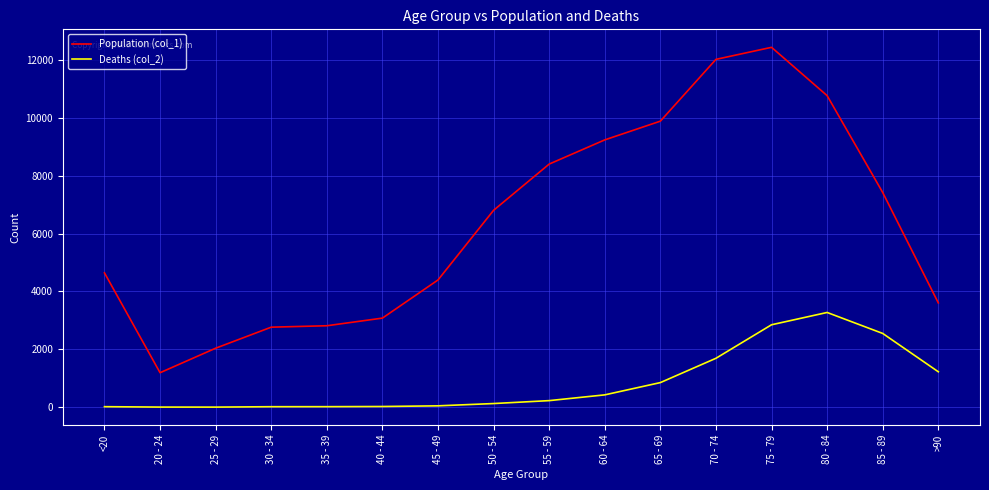

True or false: Deaths (col_2) and Population (col_1) cross at least once.

False